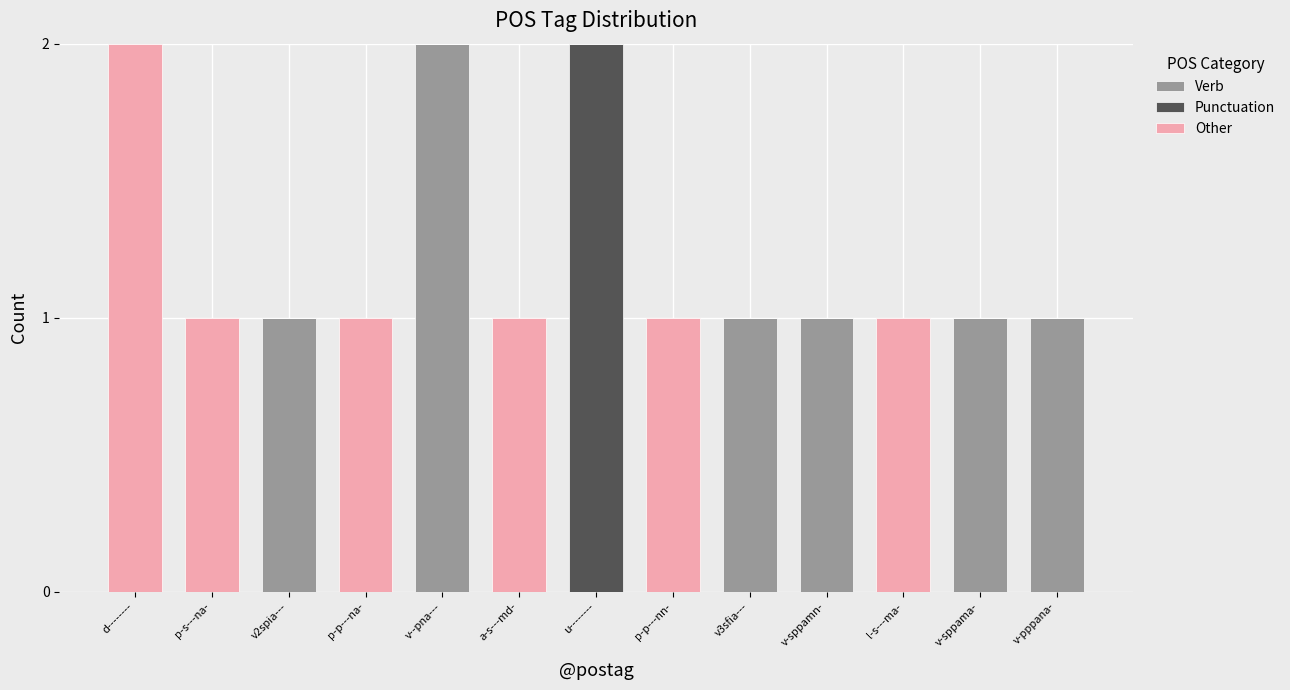

How many categories are shown in the chart?

13